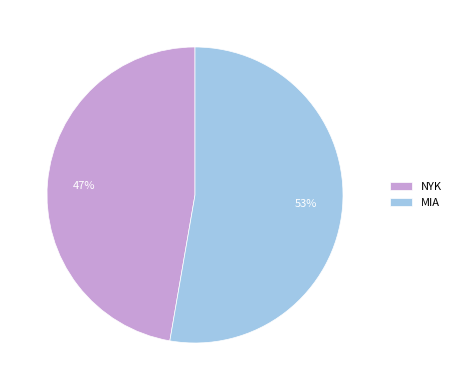

What percentage is the NYK slice, to the nearest percent?

47%